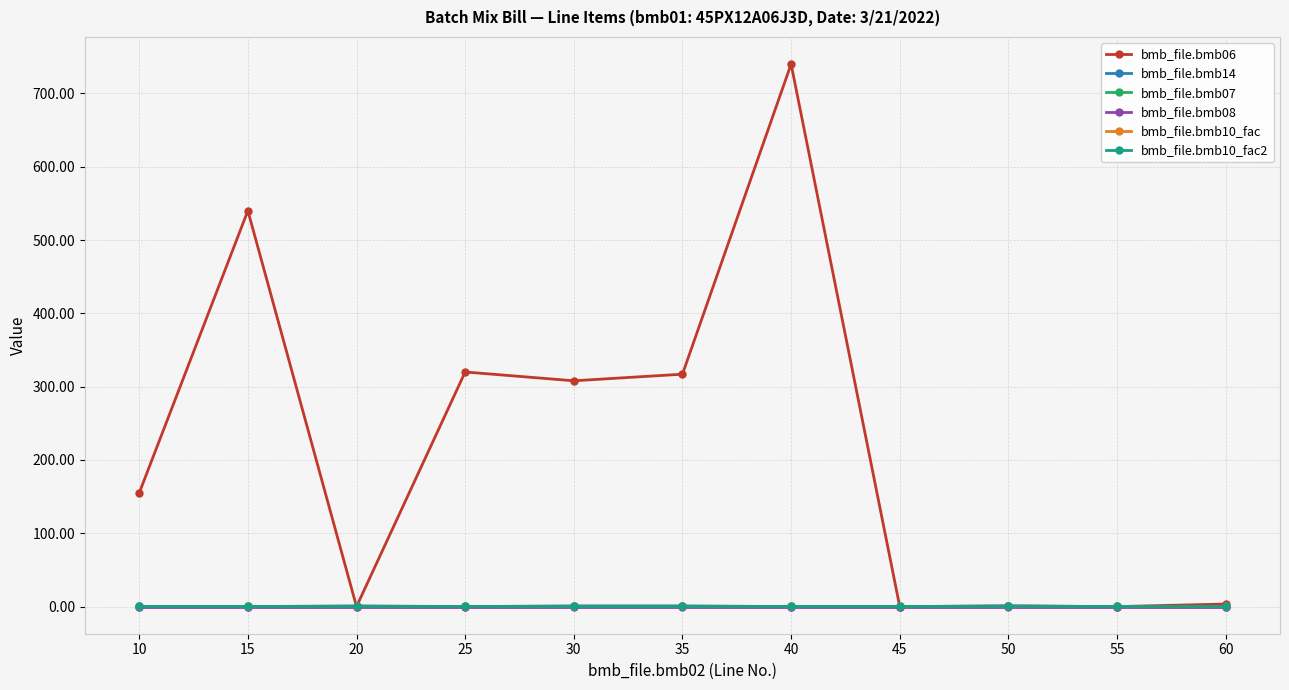

True or false: bmb_file.bmb07 and bmb_file.bmb10_fac intersect in this chart.

False